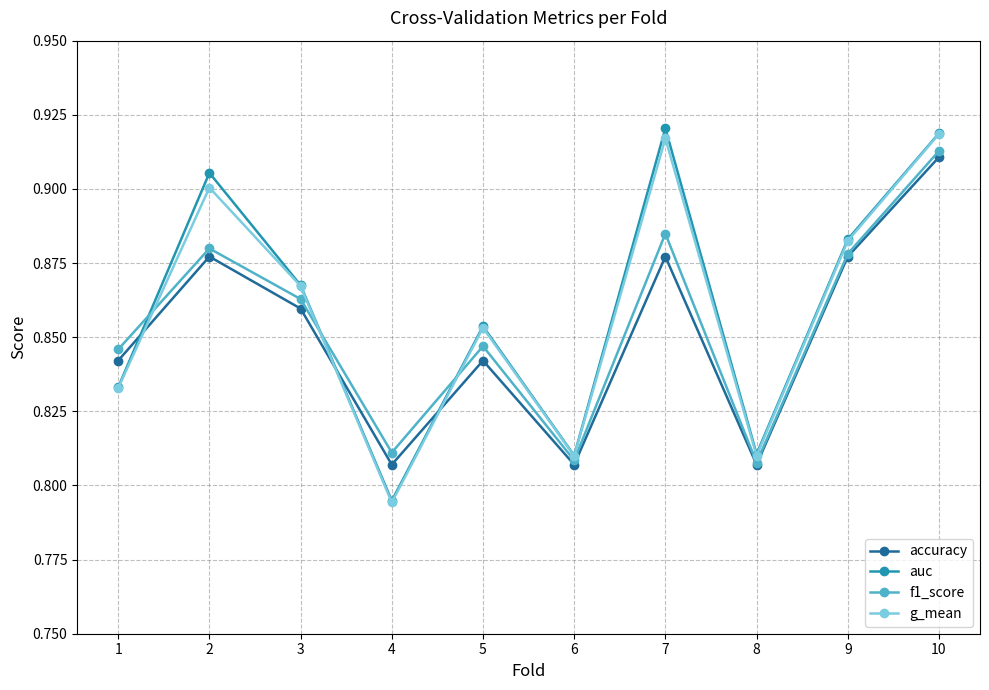

At which category is the sum across all series the highest?

10